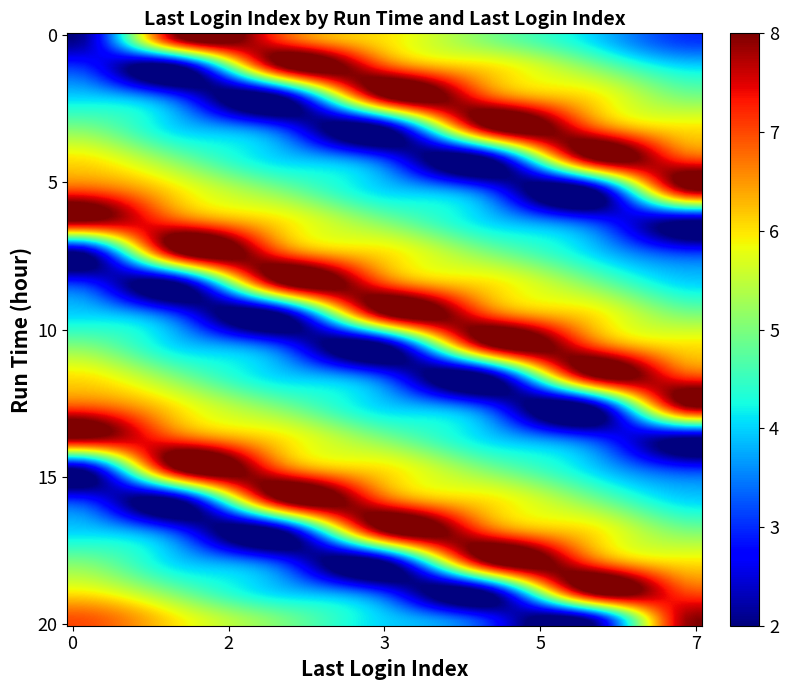

Reading left to right, what are all the values shown in this chart?

2: 0=2	1=3	2=4	3=5	4=6	5=7	6=8	7=2	8=3	9=4	10=5	11=6	12=7	13=8	14=2	15=3	16=4	17=5	18=6	19=7
3: 0=8	1=2	2=3	3=4	4=5	5=6	6=7	7=8	8=2	9=3	10=4	11=5	12=6	13=7	14=8	15=2	16=3	17=4	18=5	19=6
4: 0=7	1=8	2=2	3=3	4=4	5=5	6=6	7=7	8=8	9=2	10=3	11=4	12=5	13=6	14=7	15=8	16=2	17=3	18=4	19=5
5: 0=6	1=7	2=8	3=2	4=3	5=4	6=5	7=6	8=7	9=8	10=2	11=3	12=4	13=5	14=6	15=7	16=8	17=2	18=3	19=4
6: 0=5	1=6	2=7	3=8	4=2	5=3	6=4	7=5	8=6	9=7	10=8	11=2	12=3	13=4	14=5	15=6	16=7	17=8	18=2	19=3
7: 0=4	1=5	2=6	3=7	4=8	5=2	6=3	7=4	8=5	9=6	10=7	11=8	12=2	13=3	14=4	15=5	16=6	17=7	18=8	19=2
8: 0=3	1=4	2=5	3=6	4=7	5=8	6=2	7=3	8=4	9=5	10=6	11=7	12=8	13=2	14=3	15=4	16=5	17=6	18=7	19=8